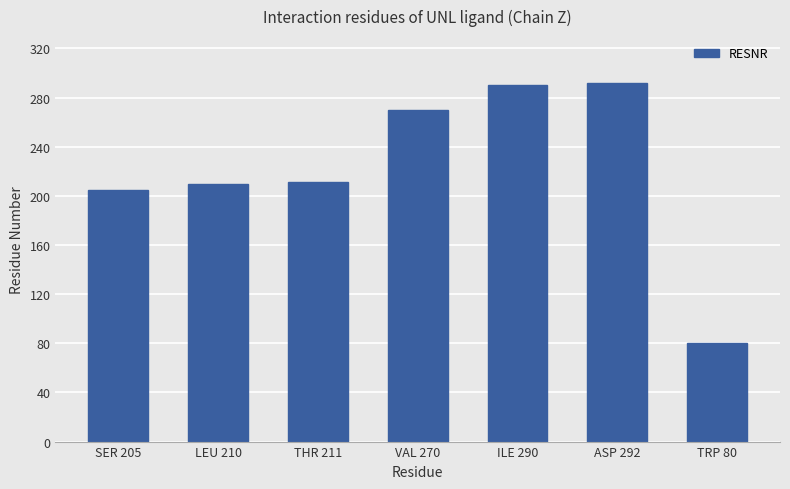

What is the difference between the values at TRP 80 and THR 211?

131